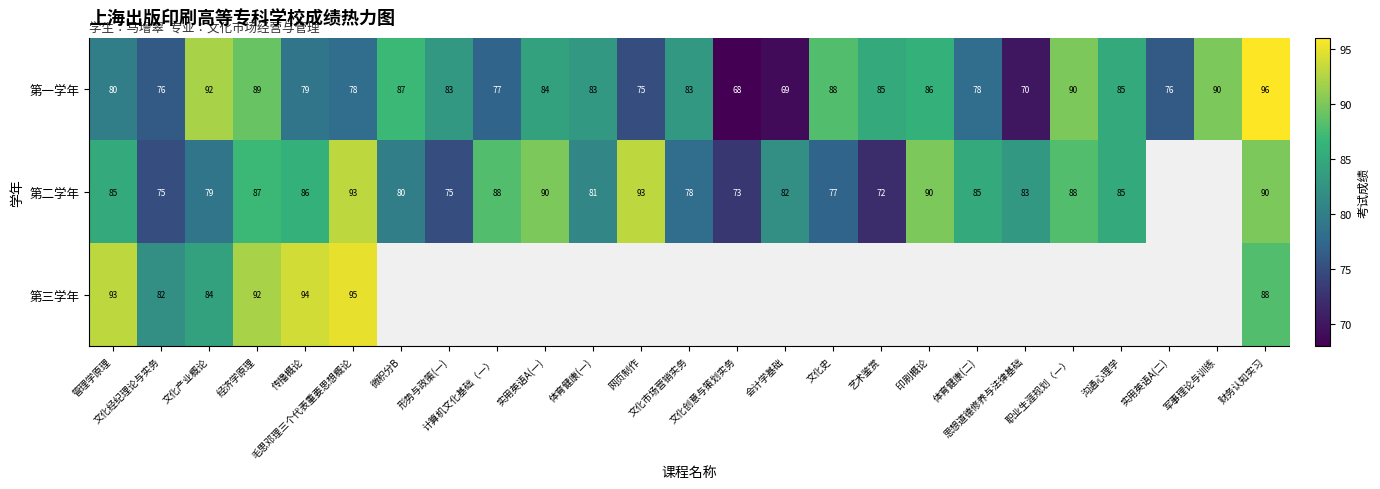

What is the sum of all 第一学年 values?

2047